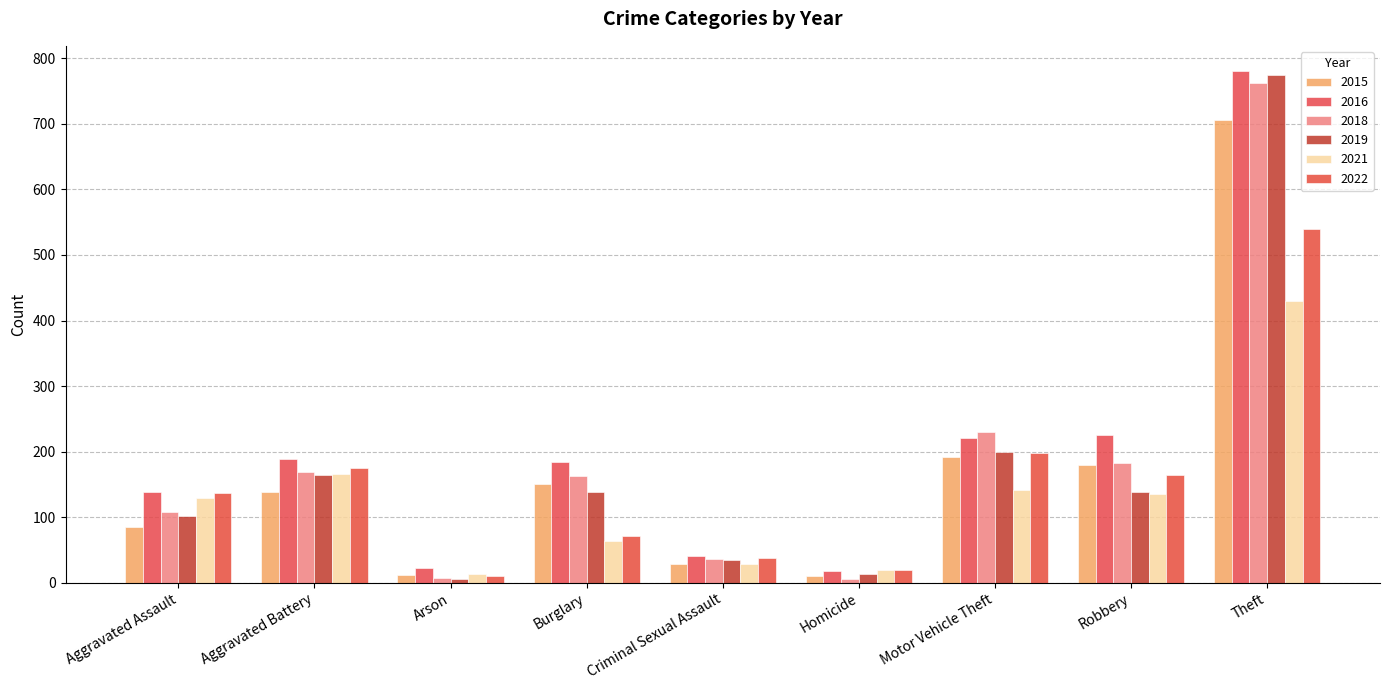

What is the minimum value for 2021?

14